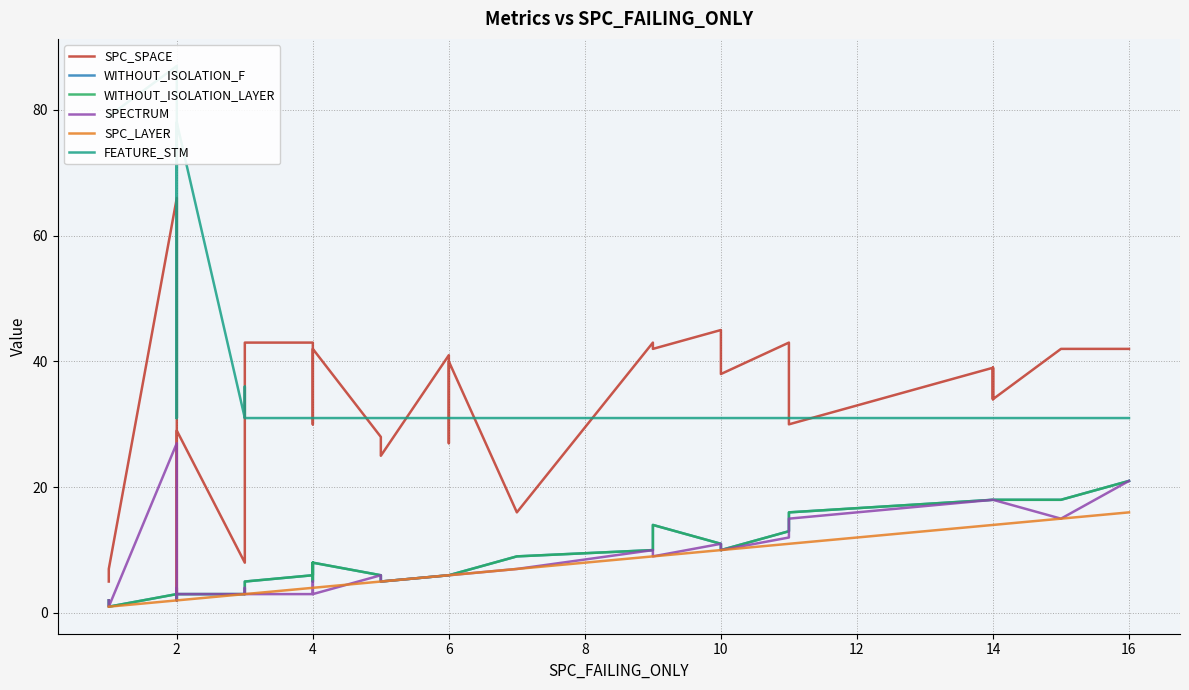

Count the number of categories in the chart.

33